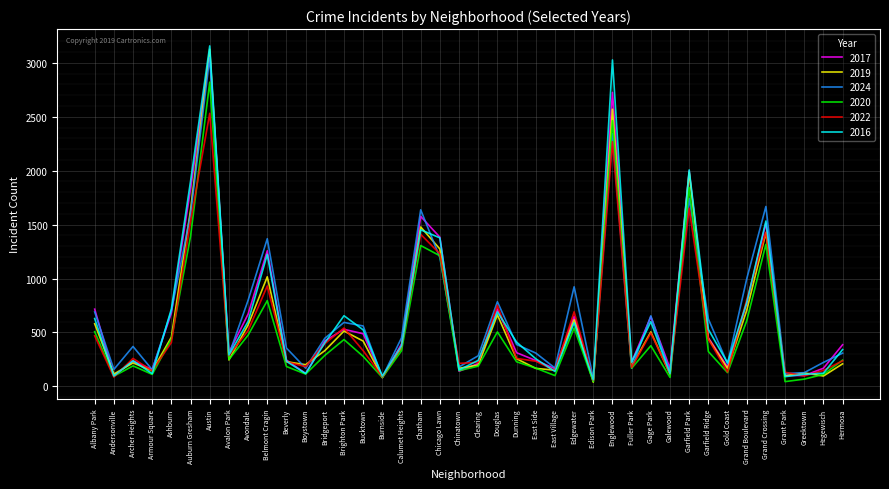

Is it true that 2017 equals 349 at Beverly?

False